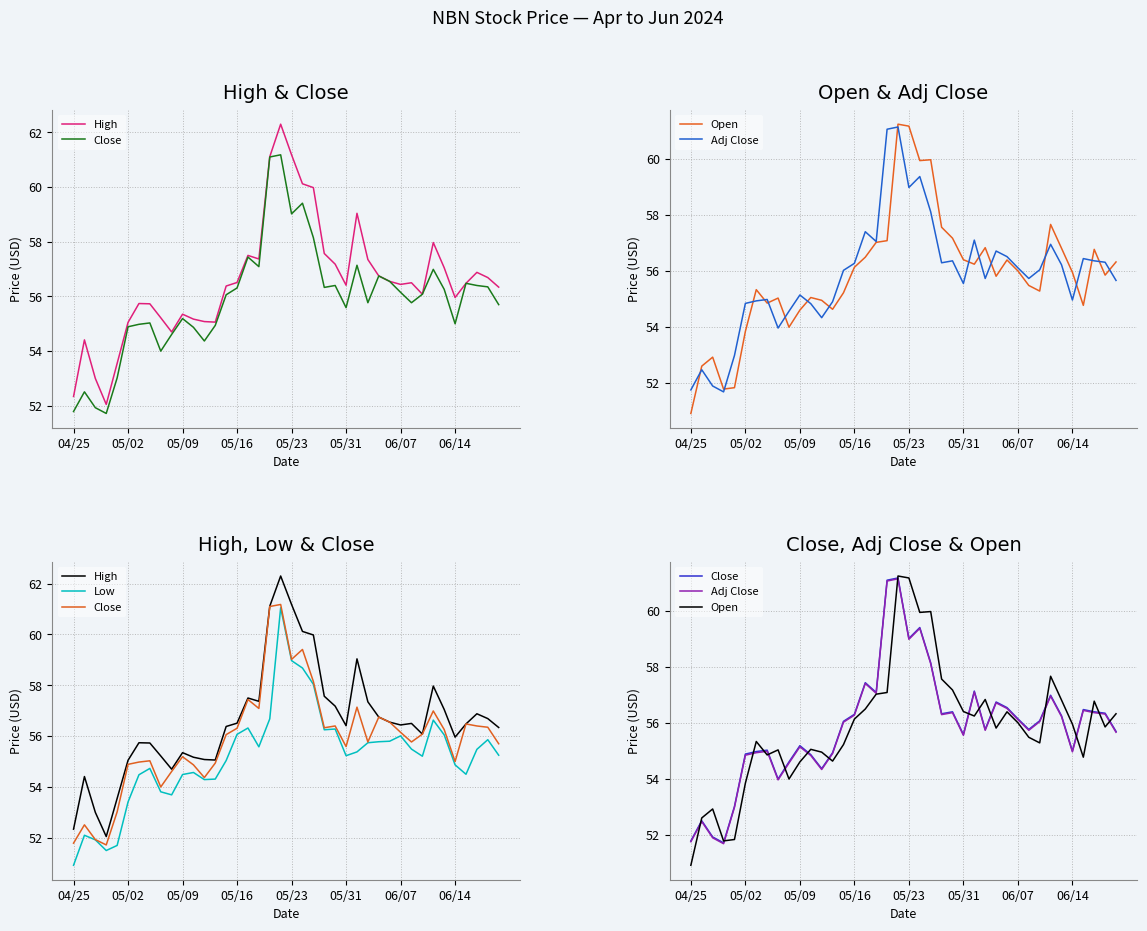

List the series in order of their peak value, highest first.

High, Open, Close, Adj Close, Low